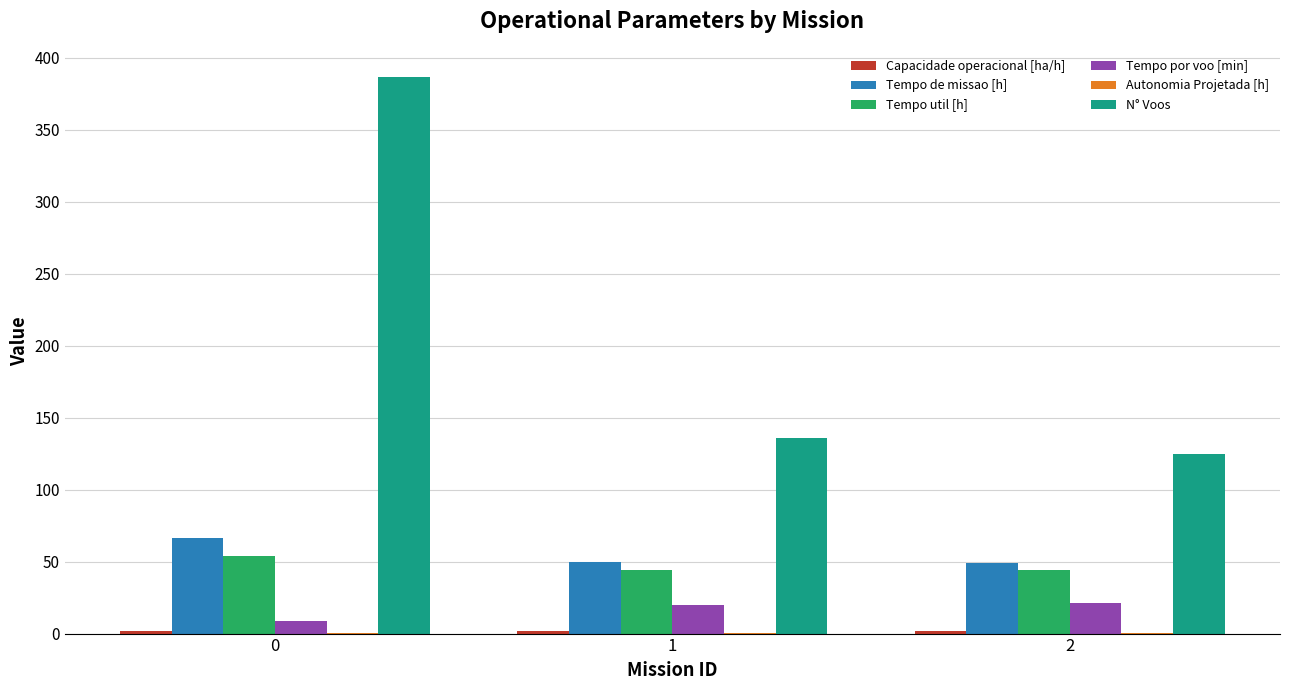

What is the highest value of the N° Voos series?

387.0